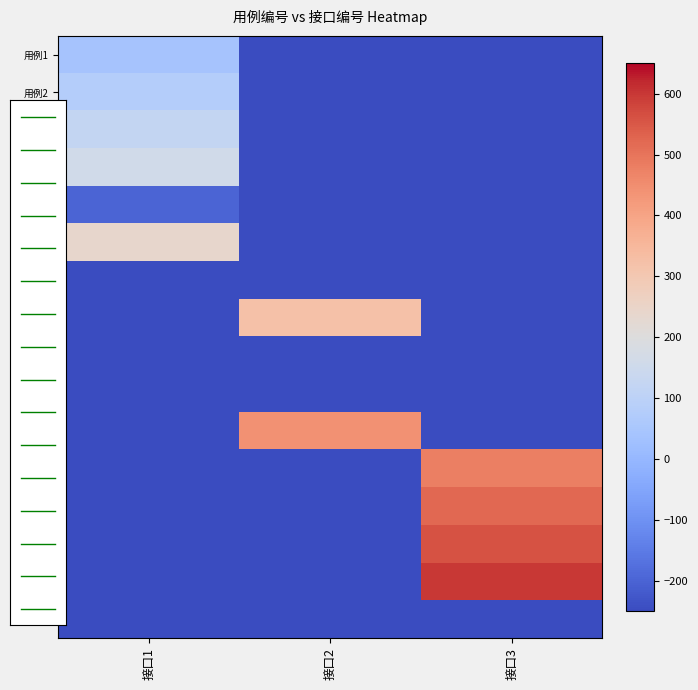

At which category is the sum across all series the highest?

接口3